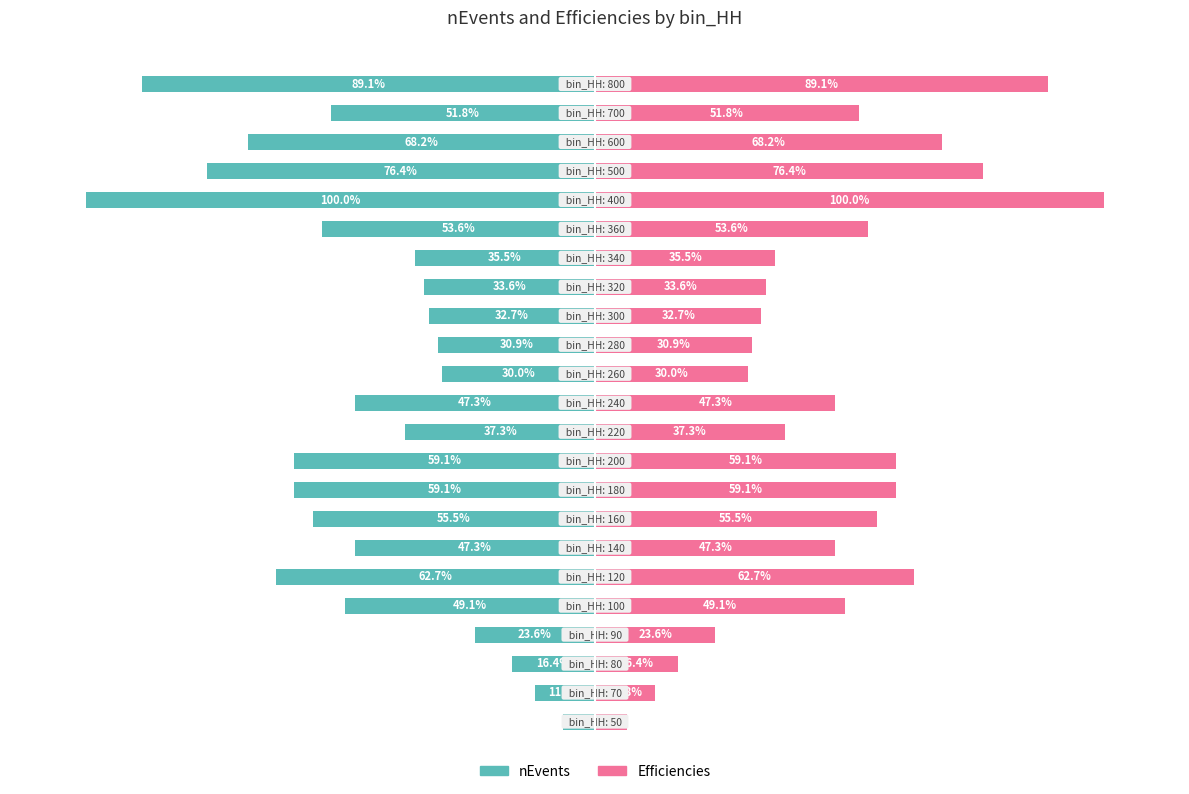

How many data points in Efficiencies are less than 47?

10